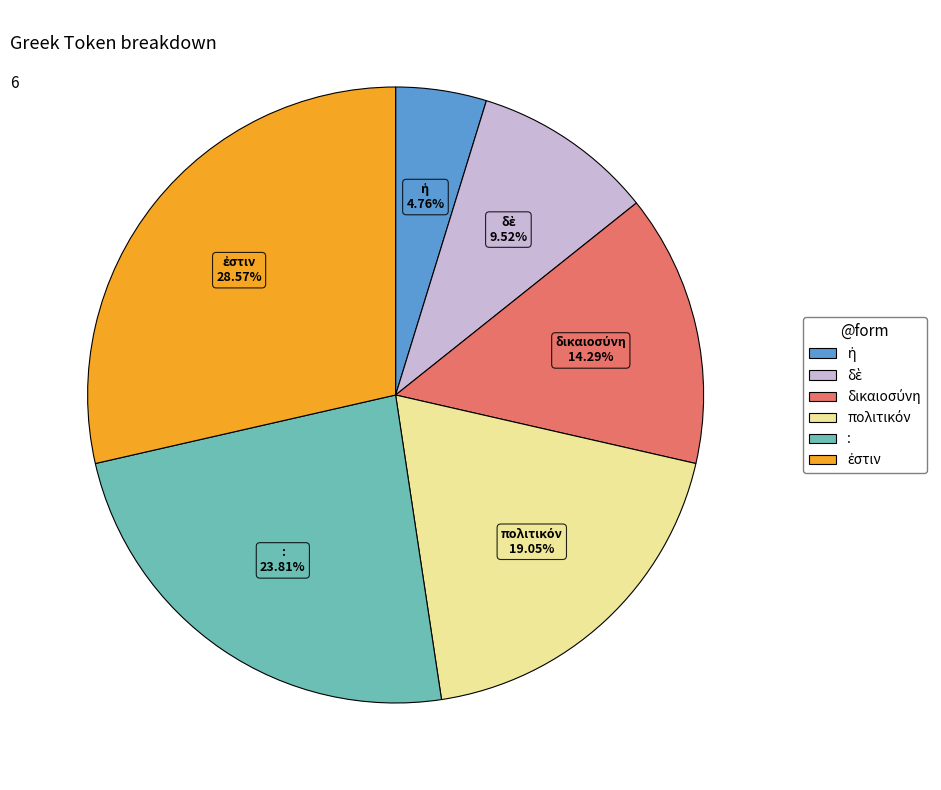

Is there any slice that represents more than half of the pie?

No